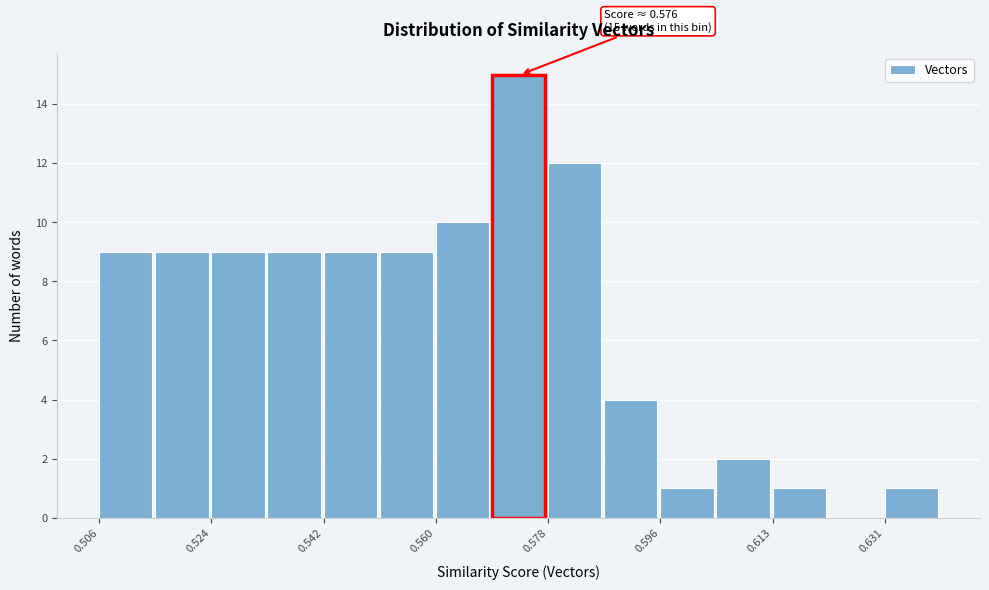

Over which range of the x-axis is the bar tallest?

0.568 to 0.578